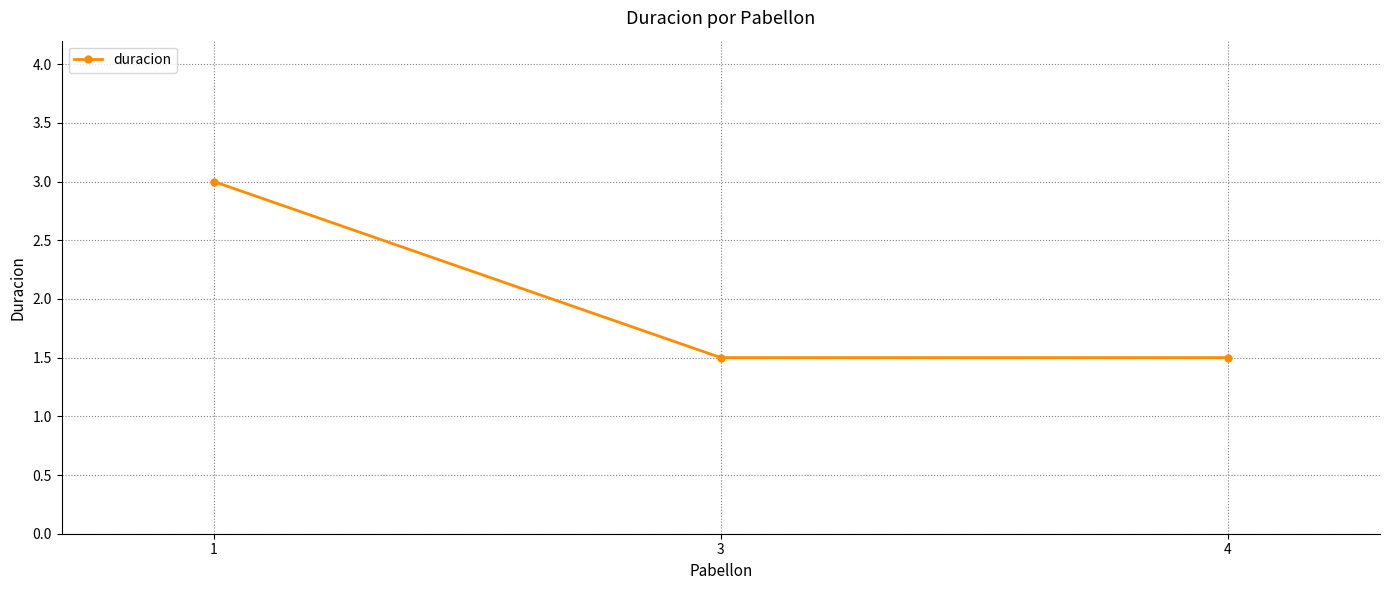

The value at 3 is 0.5. True or false?

False